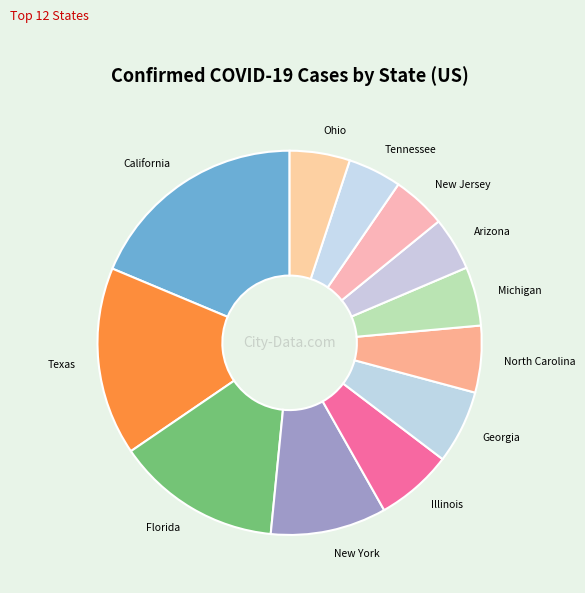

Is Illinois the majority of the pie?

No